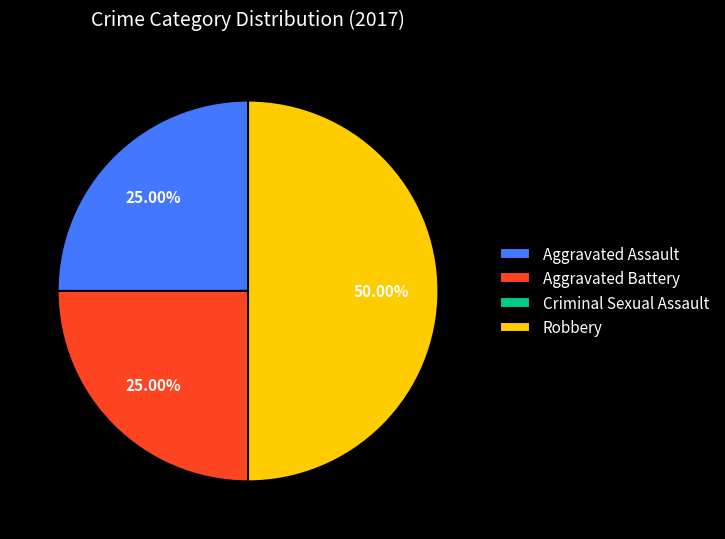

To the nearest percent, what portion does Aggravated Battery represent?

25%